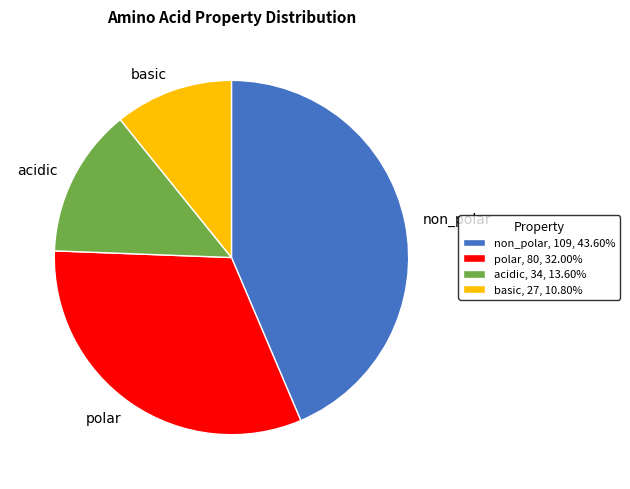

Is it true that basic is 1% of the pie?

False